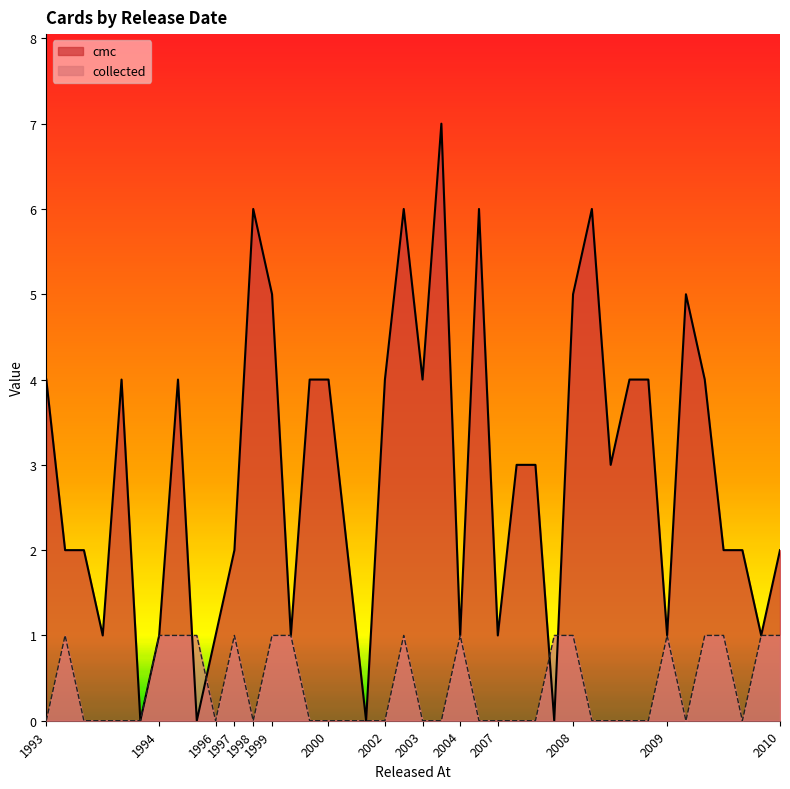

How many intersections are there between collected and cmc?

4